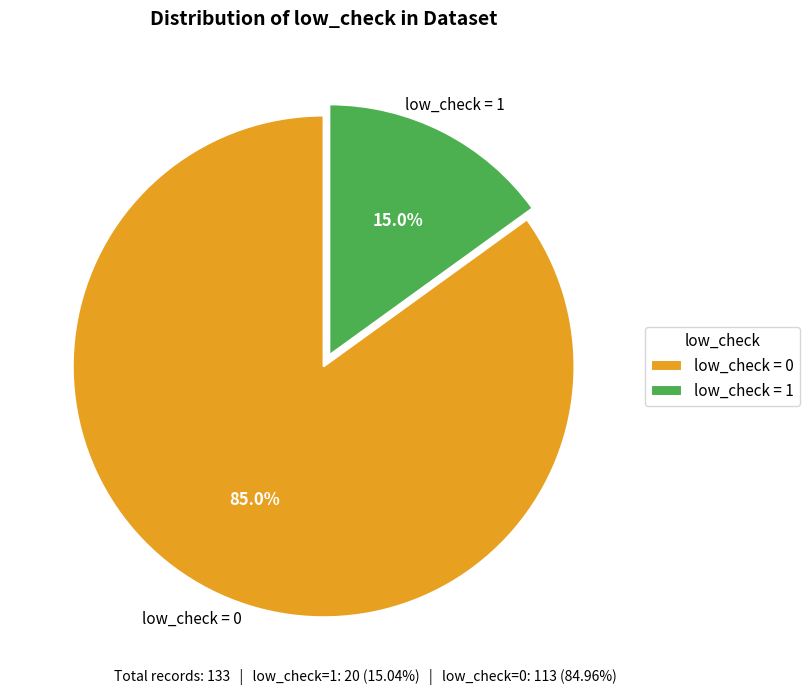

Is there any slice that represents more than half of the pie?

Yes